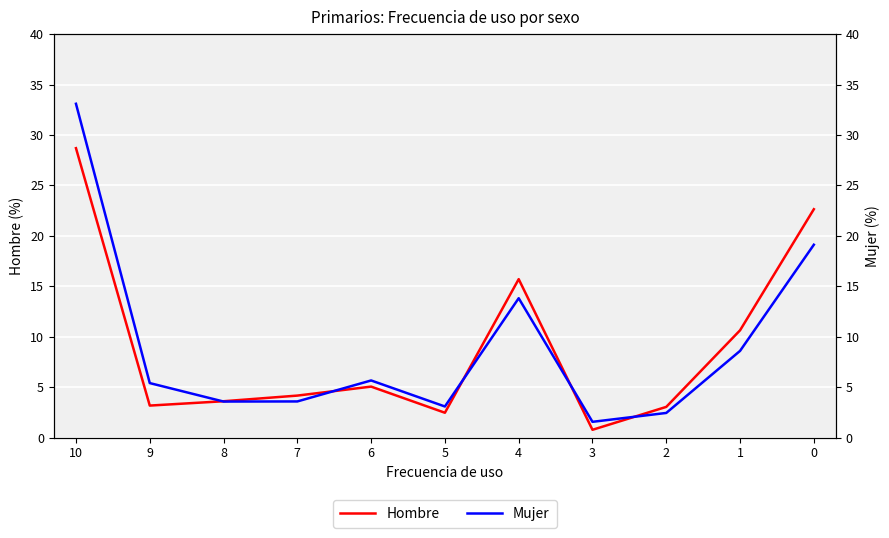

Which series changed the most between 9 and 3?

Mujer